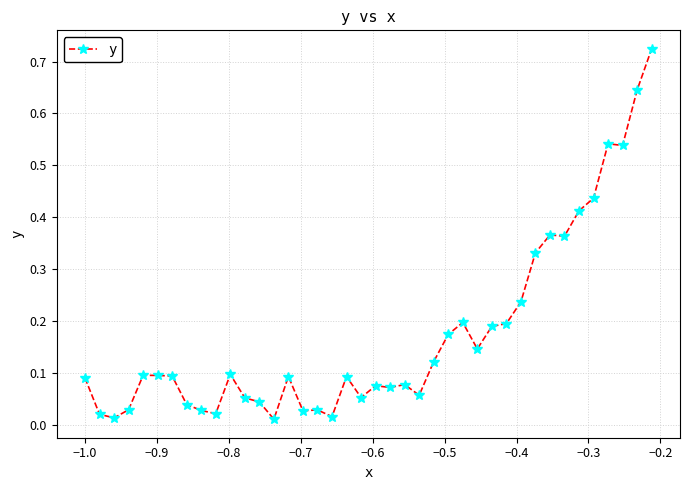

True or false: the data has more than 1 interior local peaks.

True